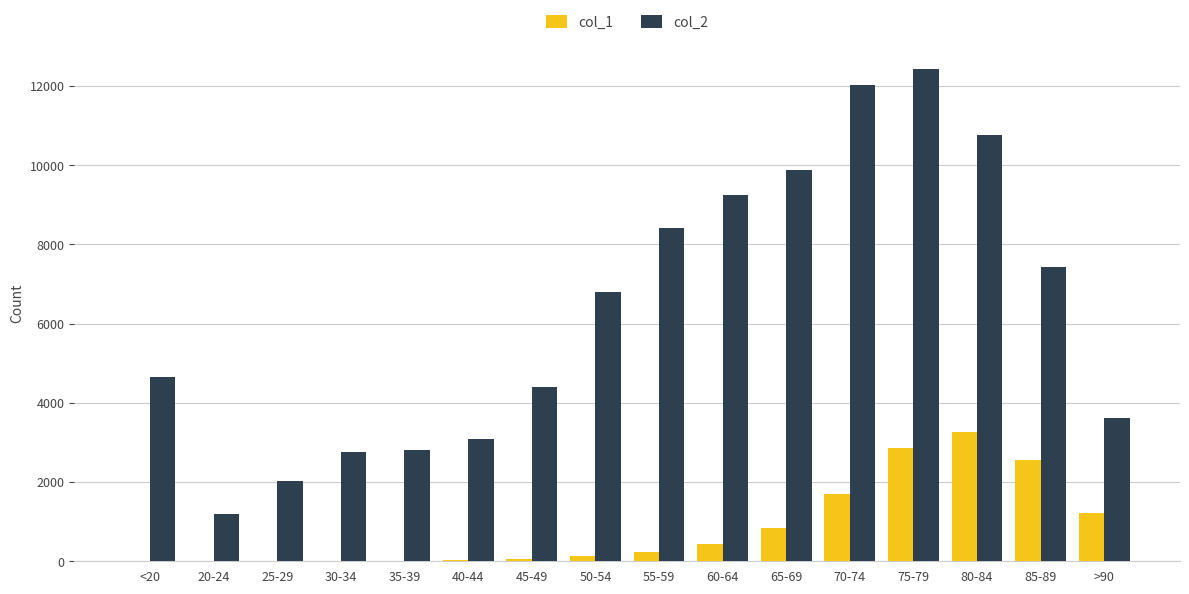

What is the difference between the col_1 values at 85-89 and >90?

1324